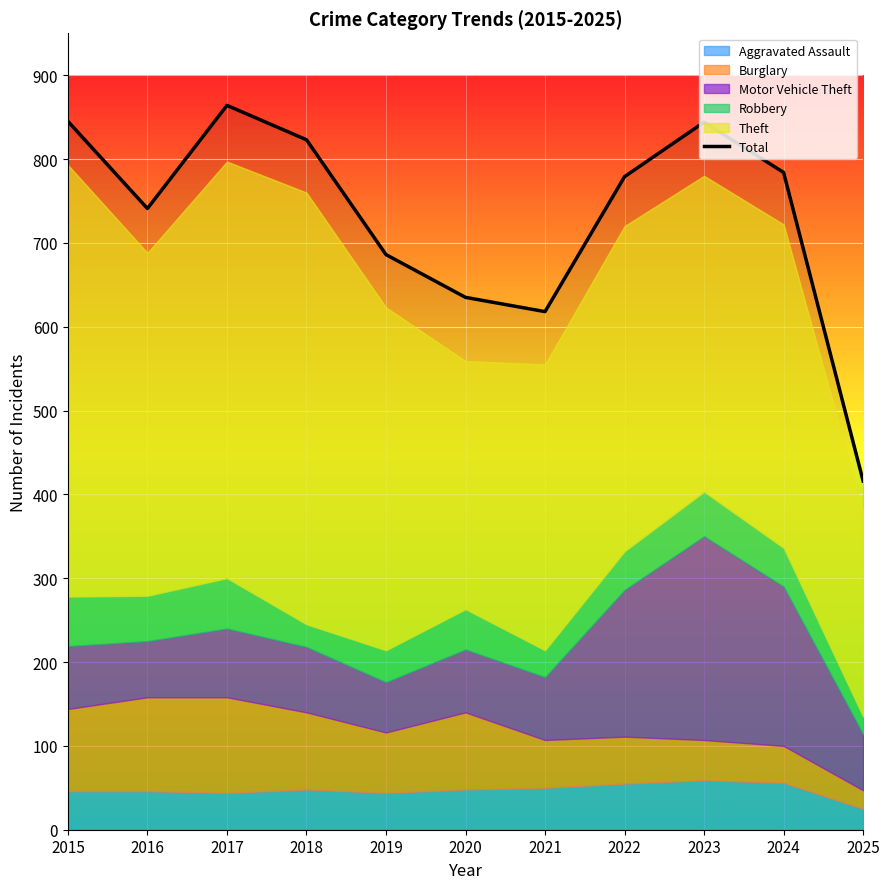

True or false: Total has a value of 479 at 2018.

False